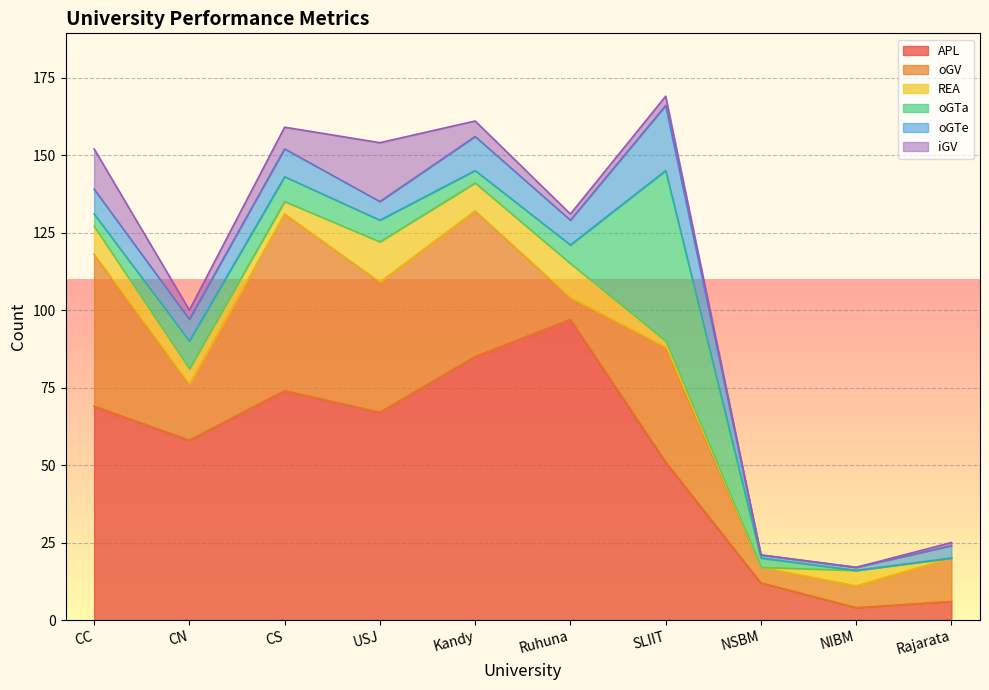

After their last crossing, which series has the higher values: oGV or oGTa?

oGV